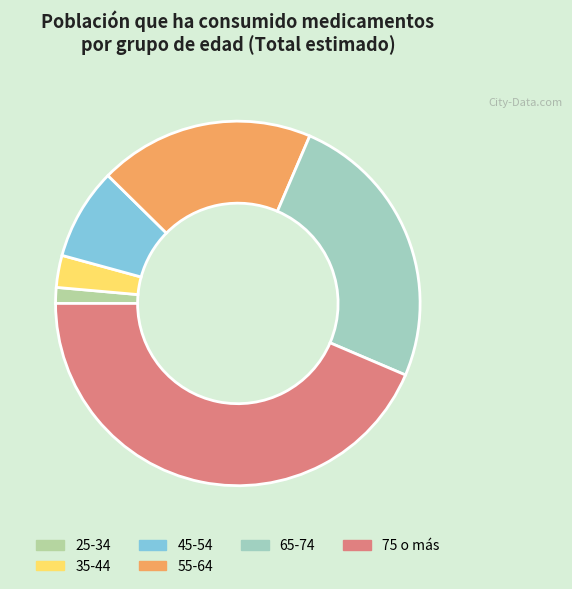

Rank the categories by value from highest to lowest.

75 o más, 65-74, 55-64, 45-54, 35-44, 25-34